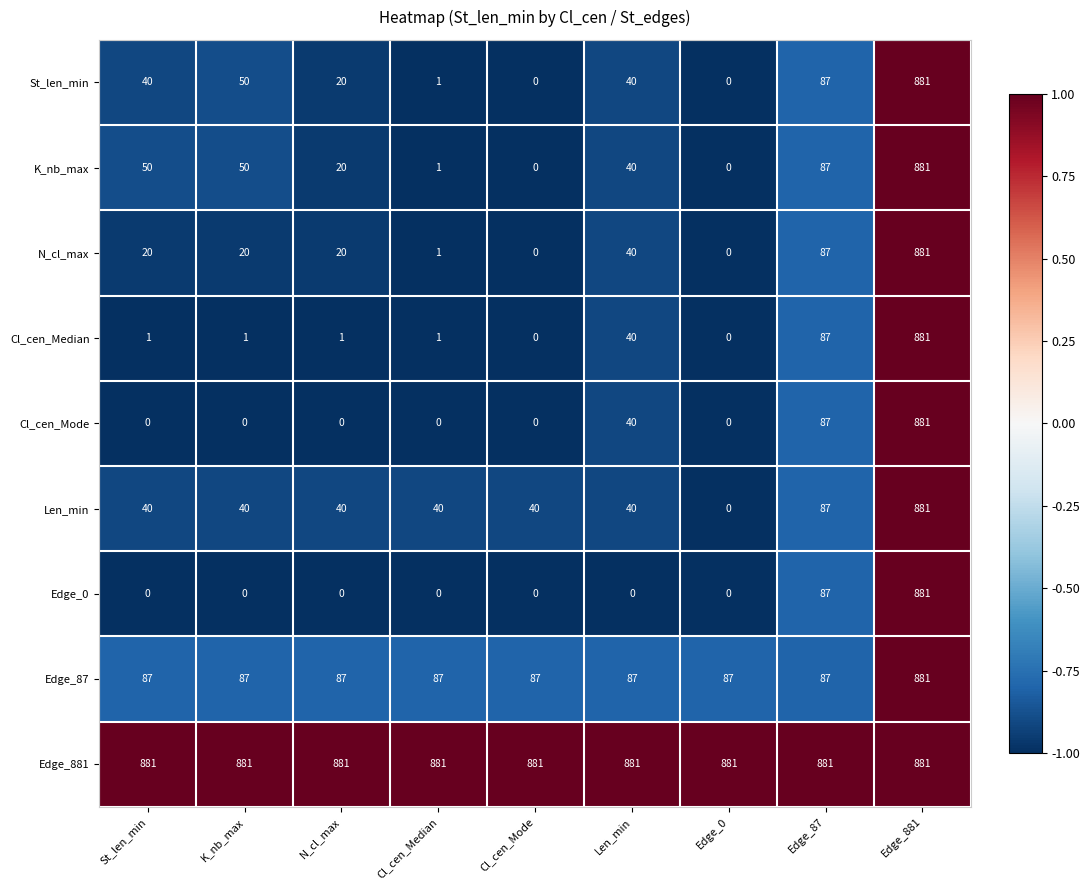

At which category is the sum across all series the highest?

Edge_881